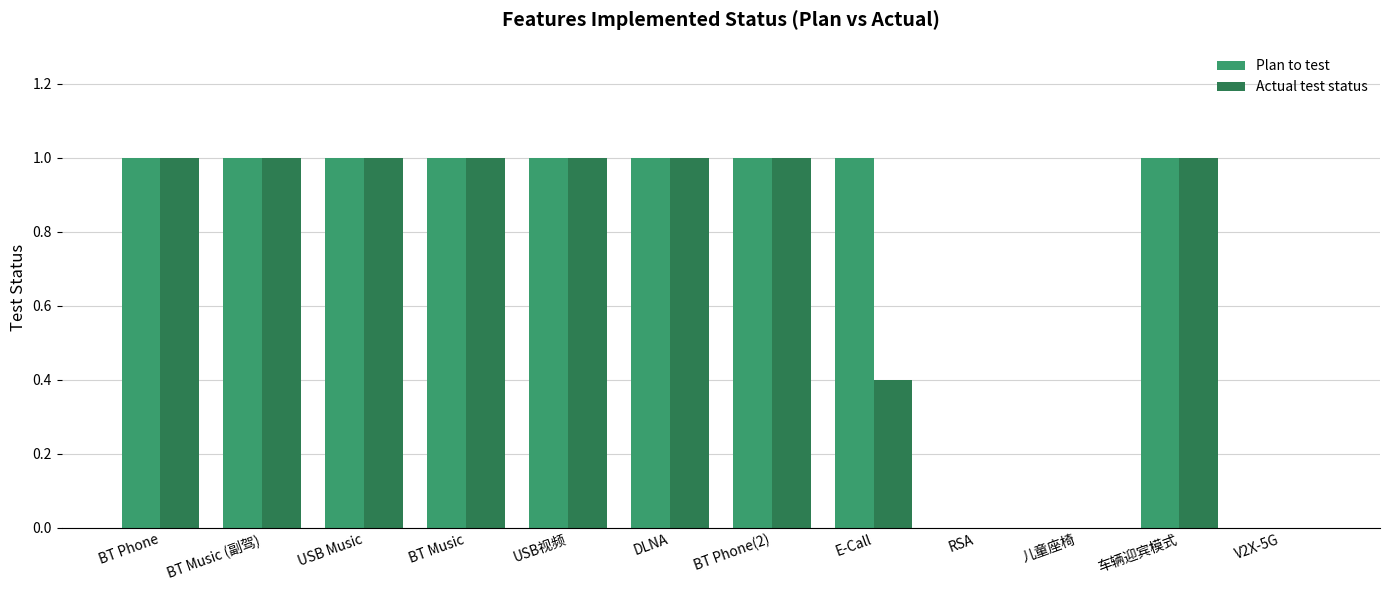

The value of Actual test status at 车辆迎宾模式 is 0.2. True or false?

False